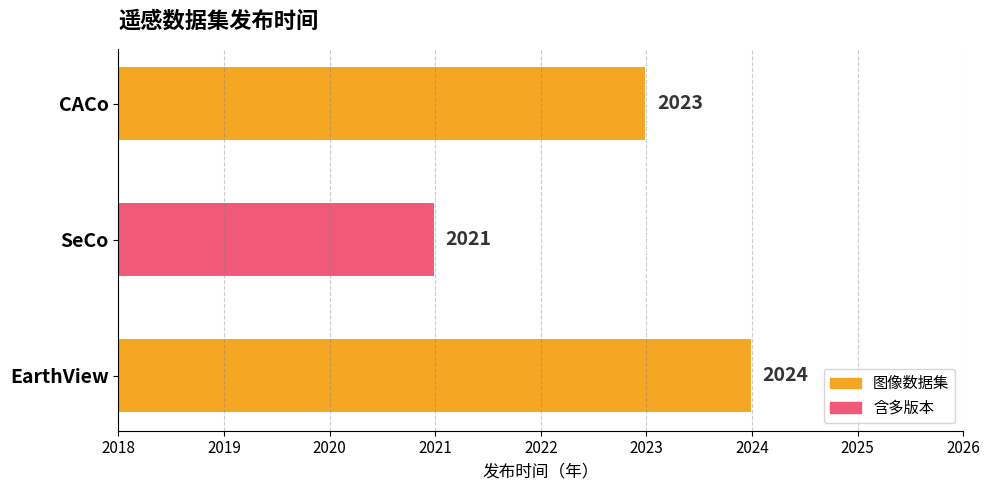

At which label is the value closest to 2022?

SeCo